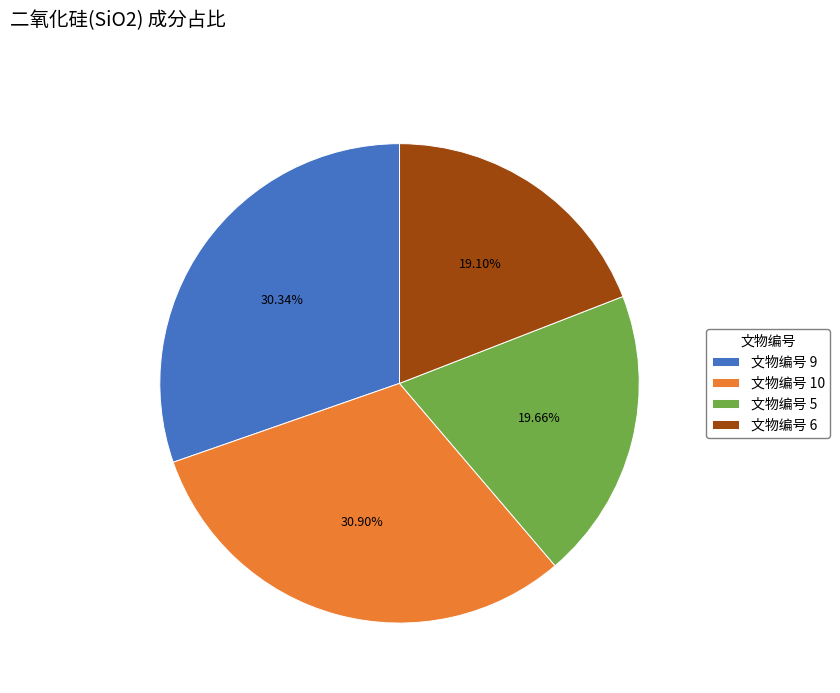

Approximately how many times larger is the value at 文物编号 6 compared to 文物编号 9?

0.6